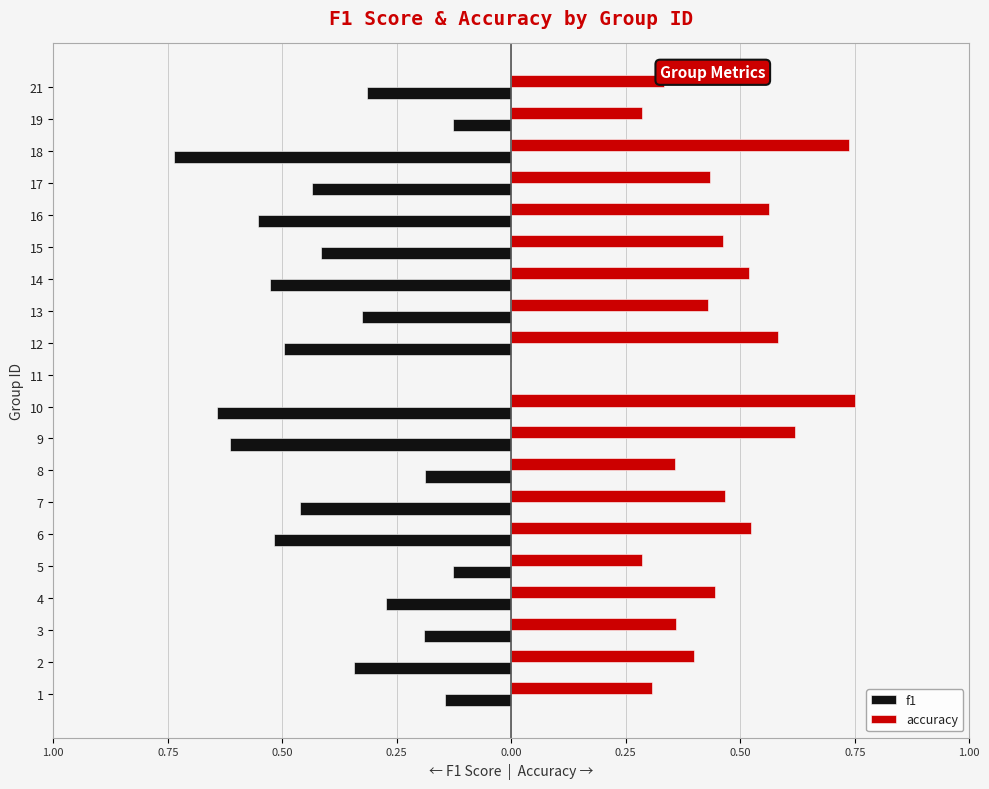

What is the difference between the second highest and second lowest values in the f1 series?

0.5